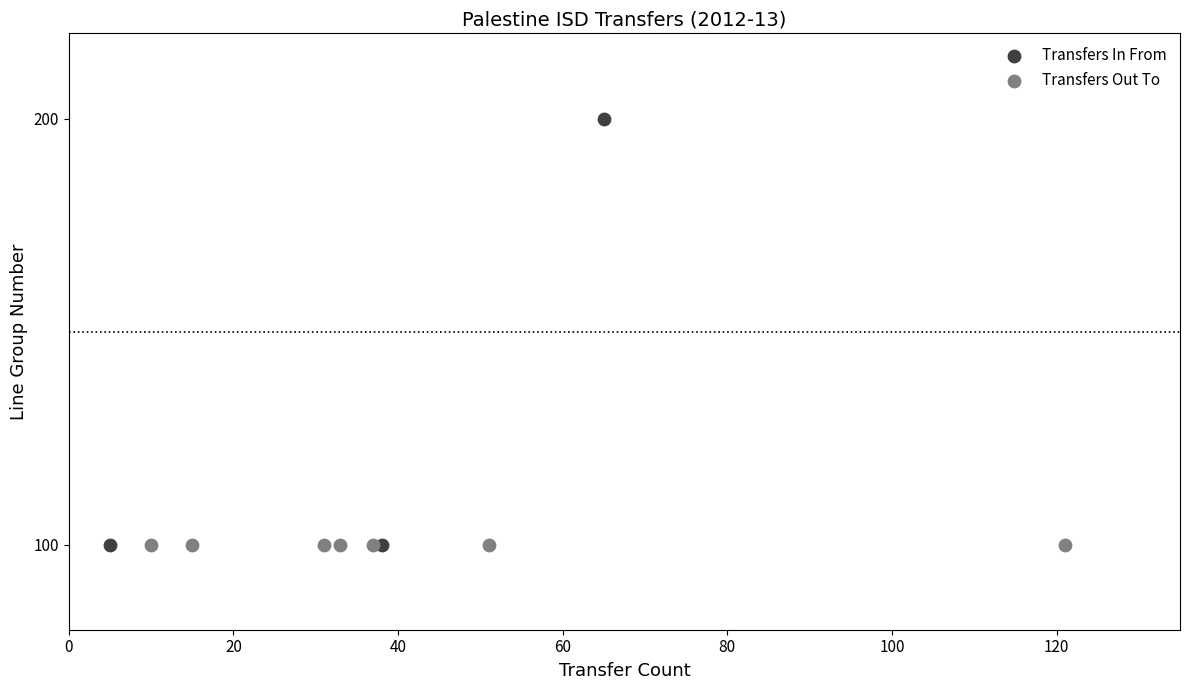

Which series contains the highest Y value?

Transfers In From